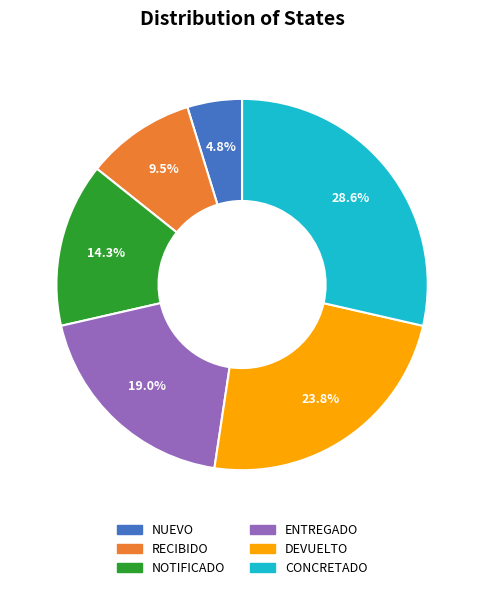

What is the total percentage of DEVUELTO and RECIBIDO?

33.3%